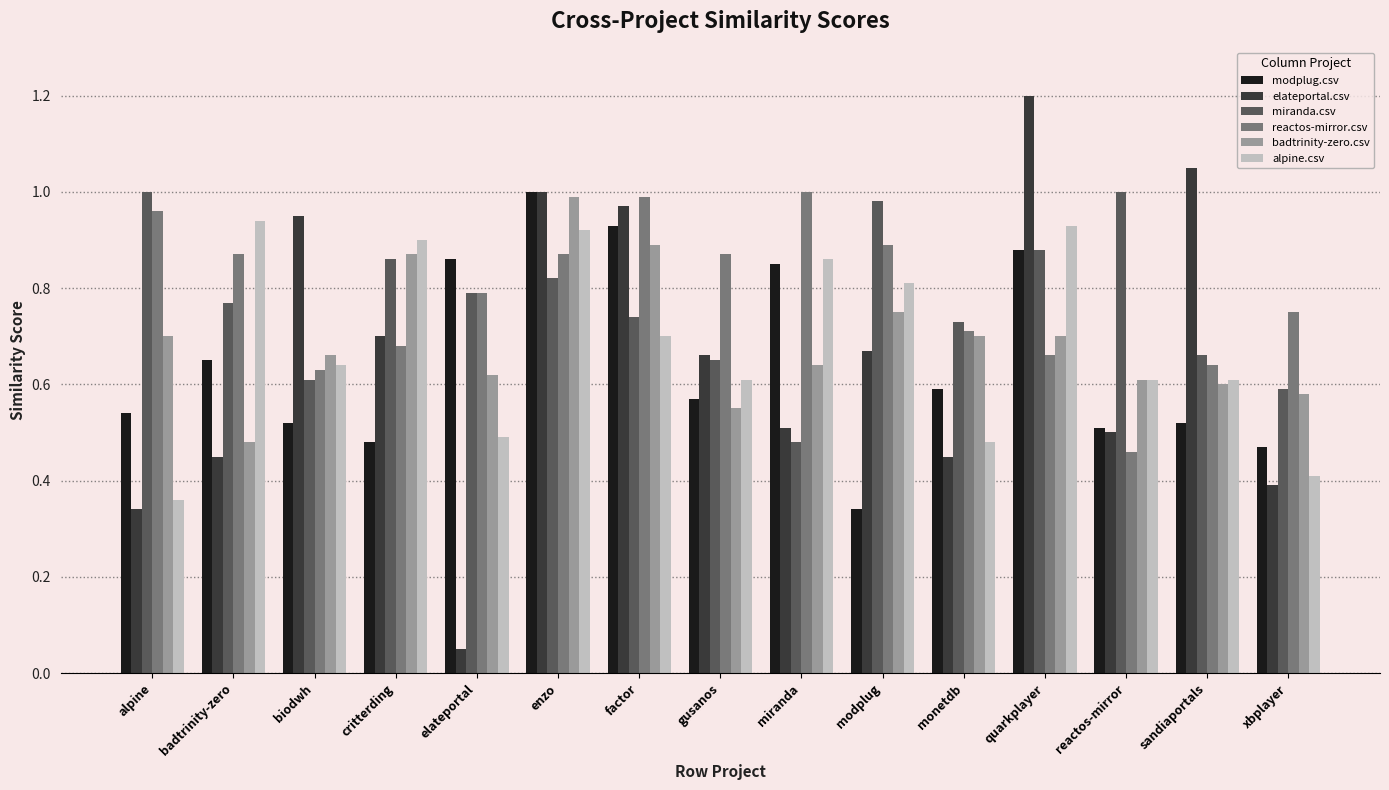

What is the sum of all reactos-mirror.csv values?

11.8